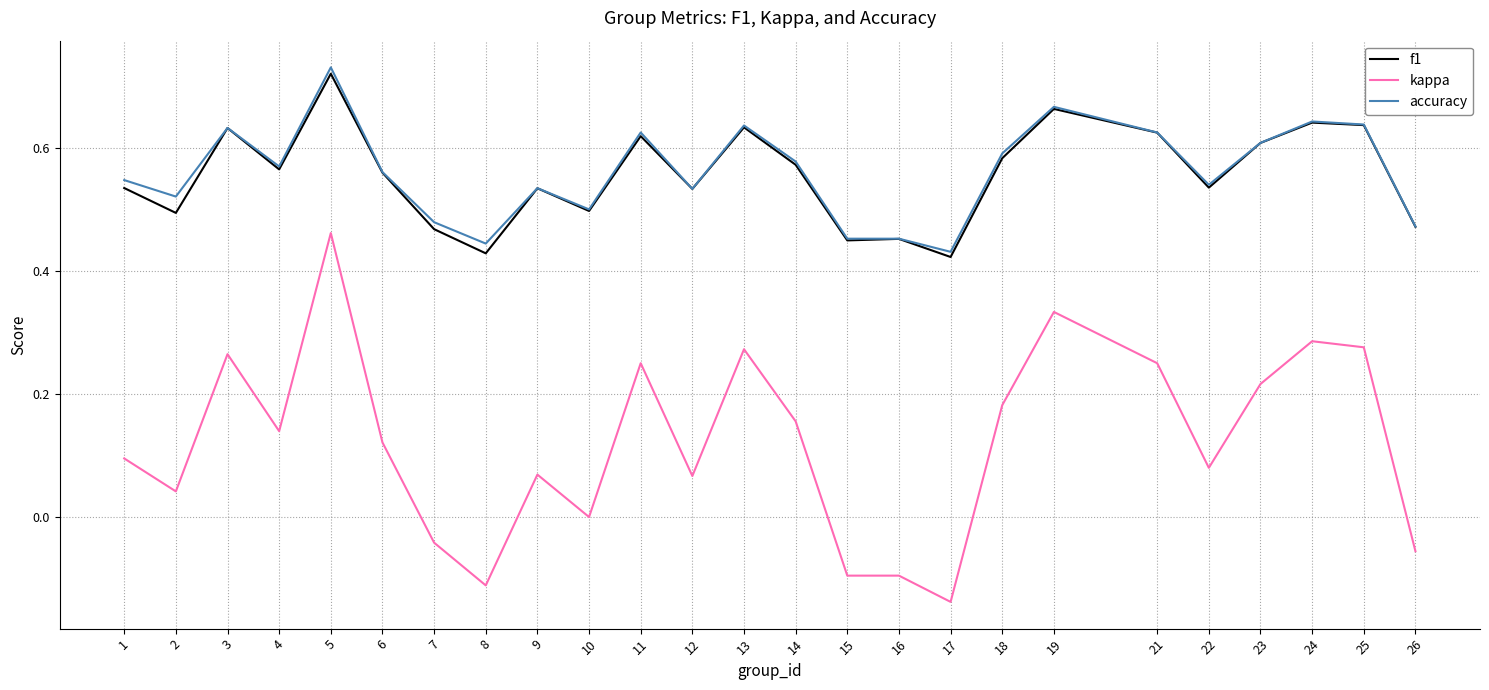

The f1 series shows 0.8 at 2. True or false?

False